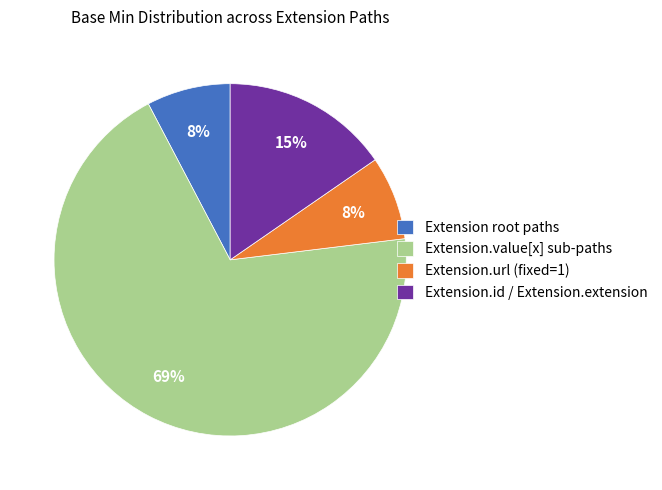

Which slice is the largest?

Extension.value[x] sub-paths